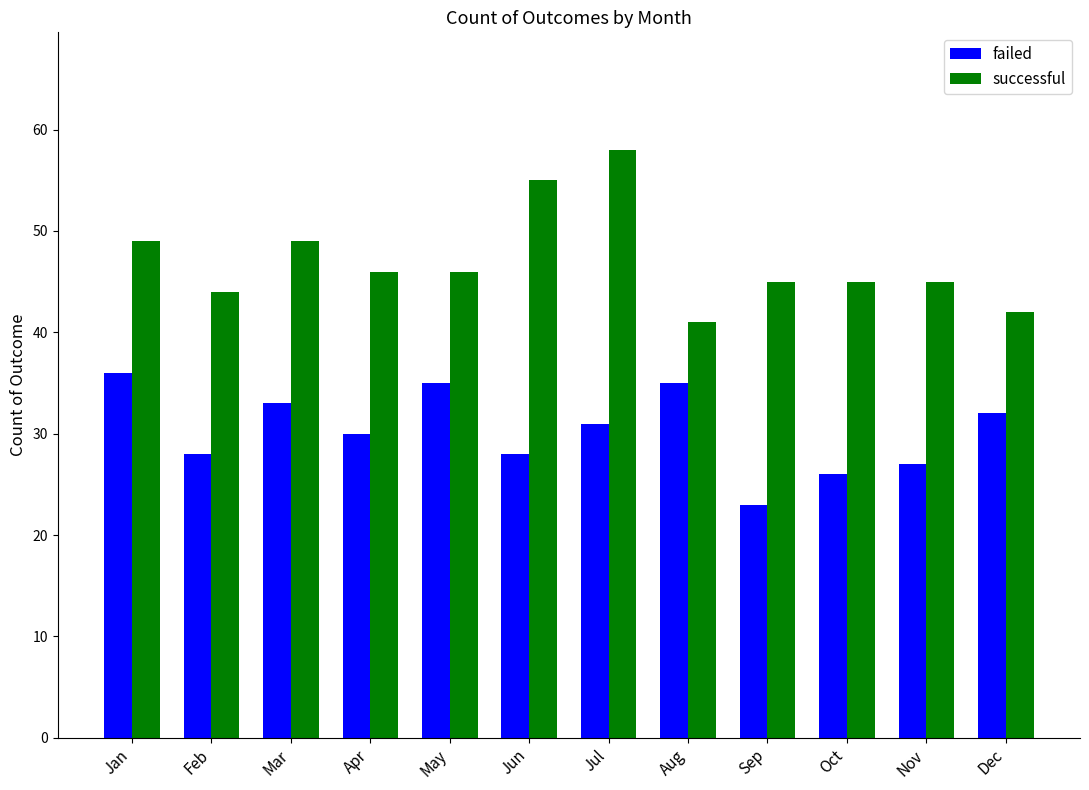

Which series has the largest range (max minus min)?

successful